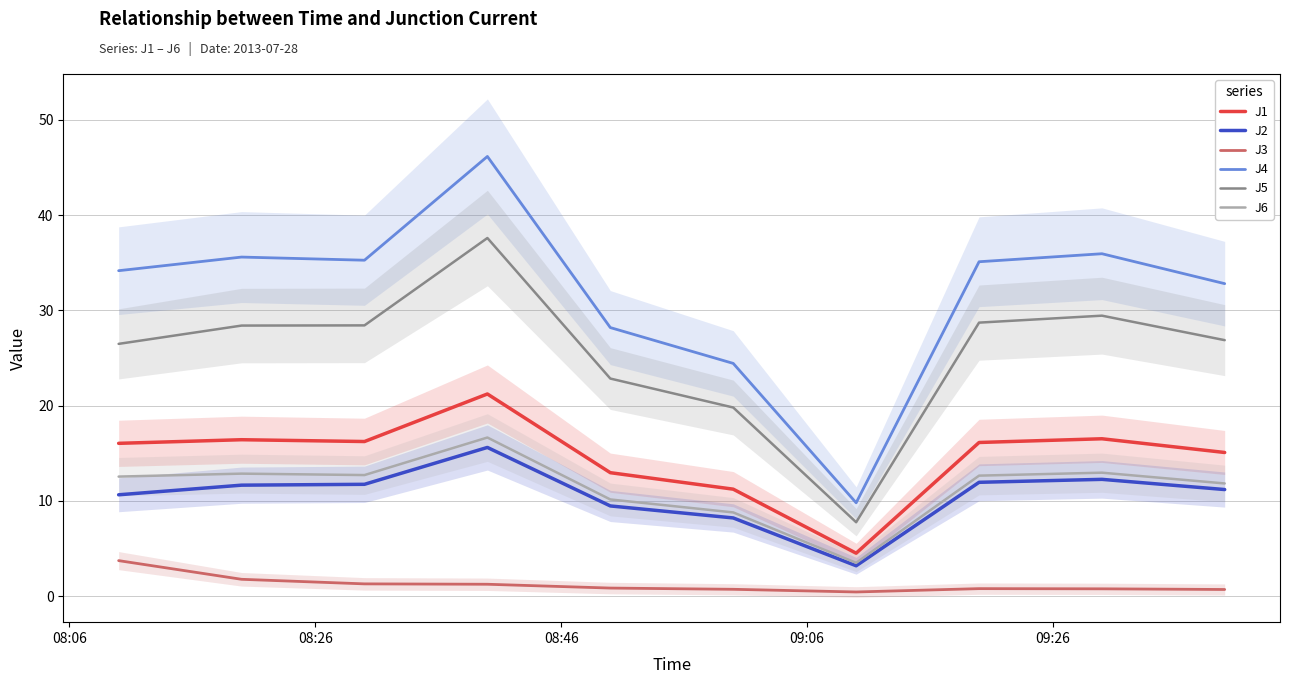

True or false: J3 and J4 intersect in this chart.

False